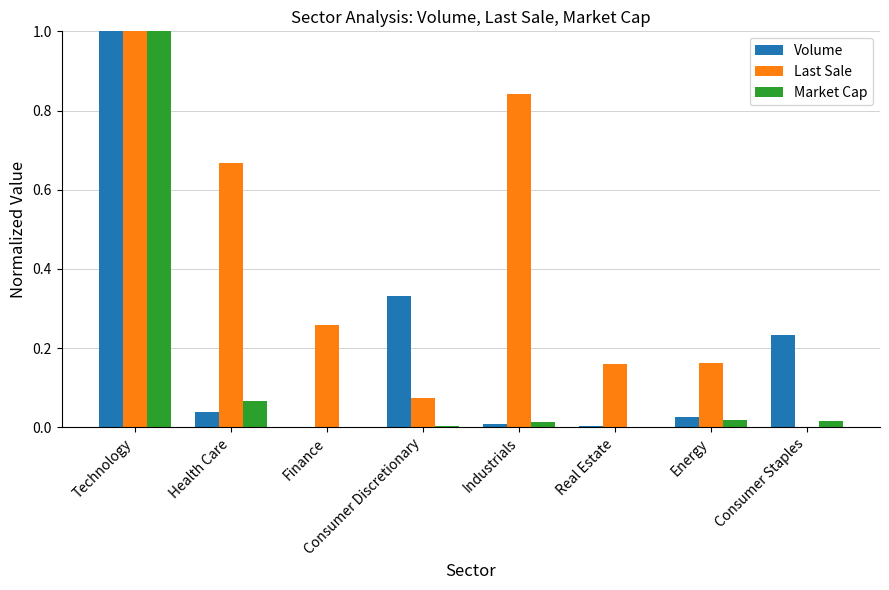

Is the value of Last Sale at Industrials greater than the value of Market Cap at Health Care?

Yes